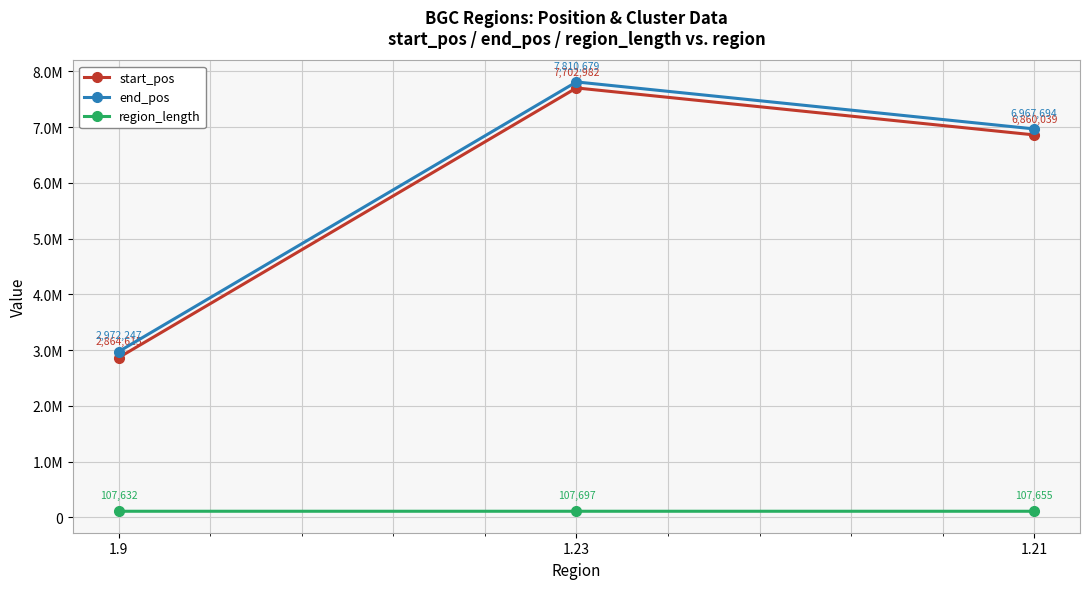

Reading left to right, transcribe all the data shown in this chart.

start_pos: 1.9=2864615	1.23=7702982	1.21=6860039
end_pos: 1.9=2972247	1.23=7810679	1.21=6967694
region_length: 1.9=107632	1.23=107697	1.21=107655